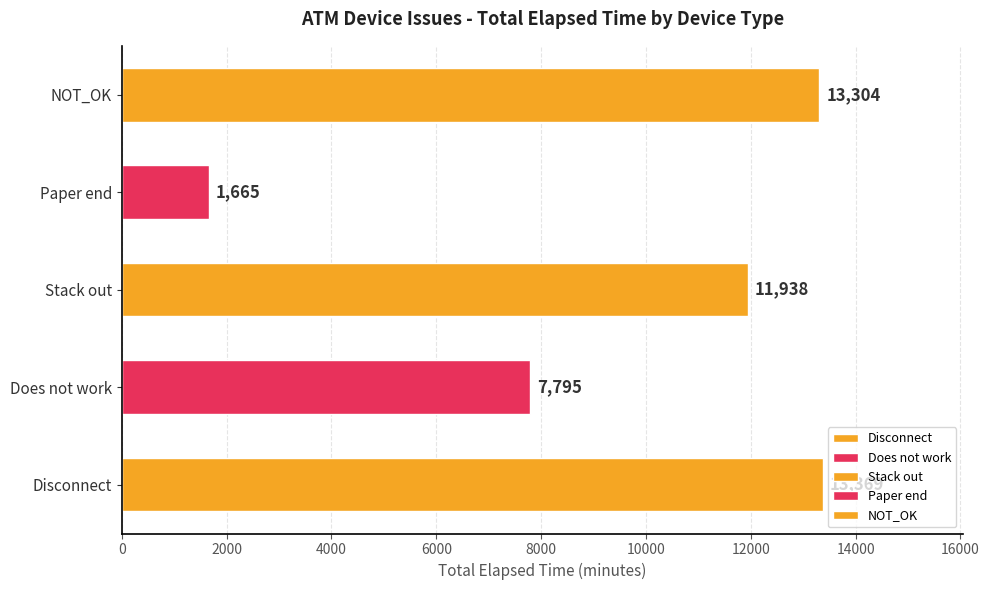

True or false: the data shows 7795 at Does not work.

True